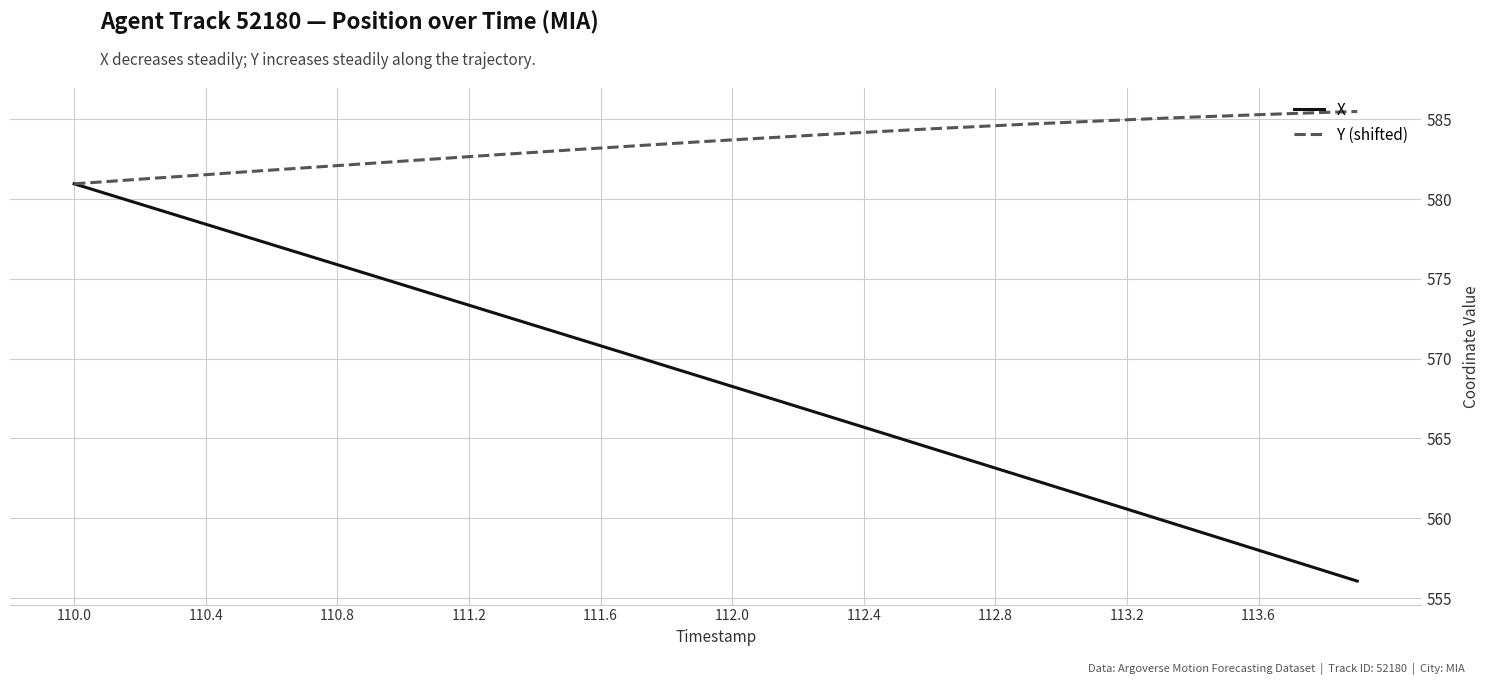

Rank the series by their maximum value, from lowest to highest.

X, Y (shifted)